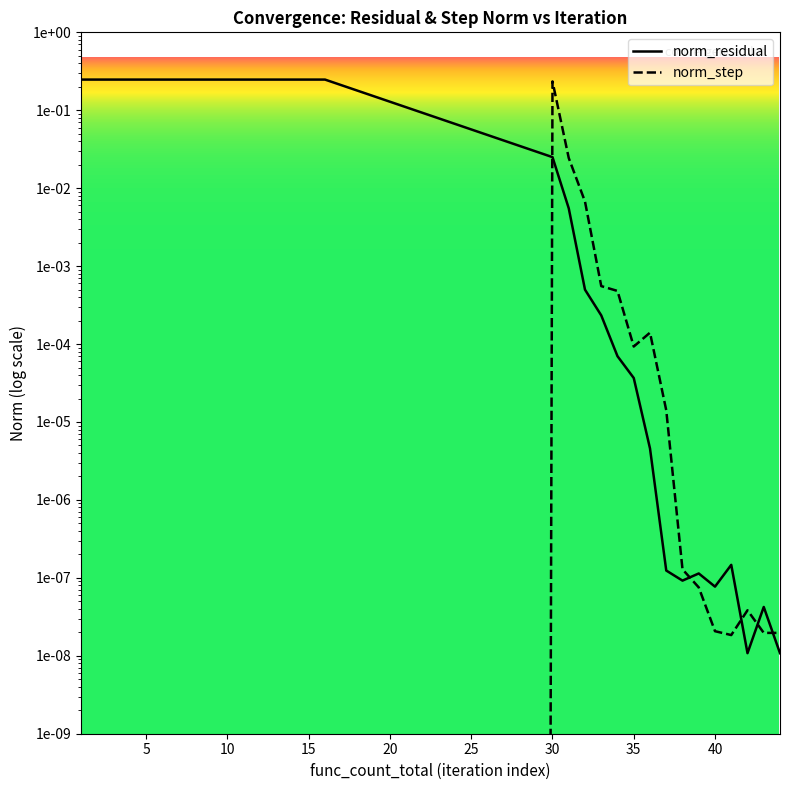

What is the value of the norm_residual point at the 2nd from the left?

0.2